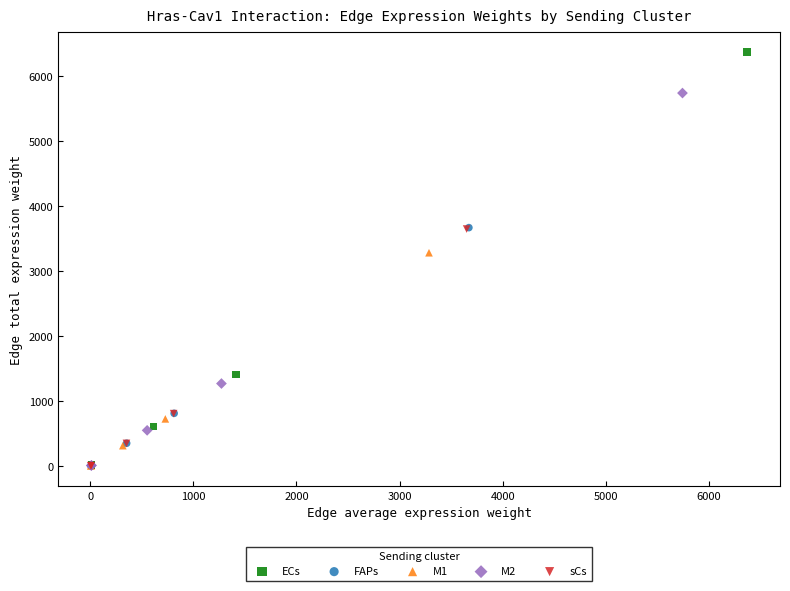

Which series has the widest spread of Y values?

ECs